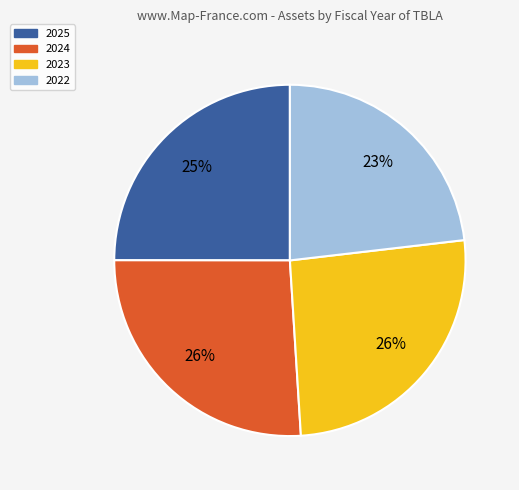

Combined, do 2025 and 2024 account for over 50%?

Yes